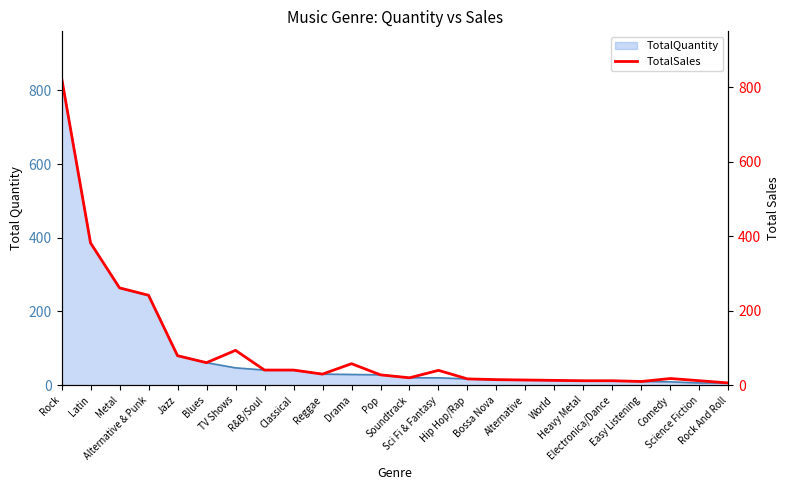

What is the label of the 21st point from the left?

Easy Listening